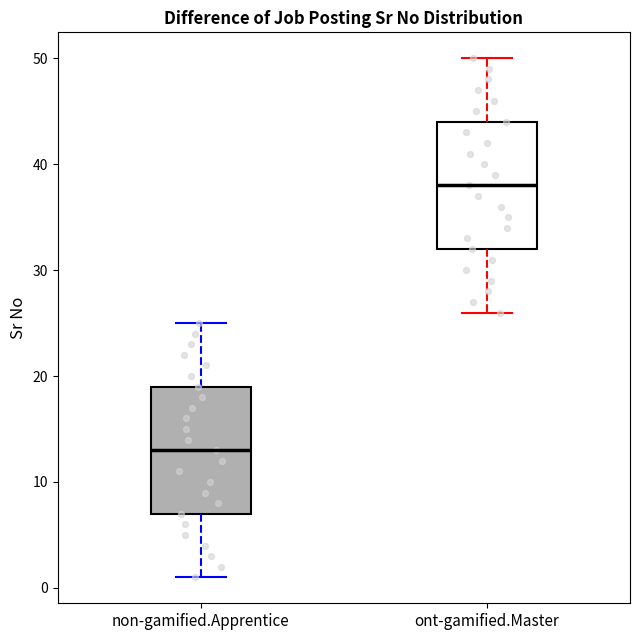

Reading left to right, transcribe this box plot: for each box, give where its median line is, the range the box spans, and where its two whiskers end, as read against the y-axis. The values are not printed on the chart, so give them approximately, as read against the axis.

non-gamified.Apprentice: median 13, box 7 to 19, whiskers 1 to 25
ont-gamified.Master: median 38, box 32 to 44, whiskers 26 to 50